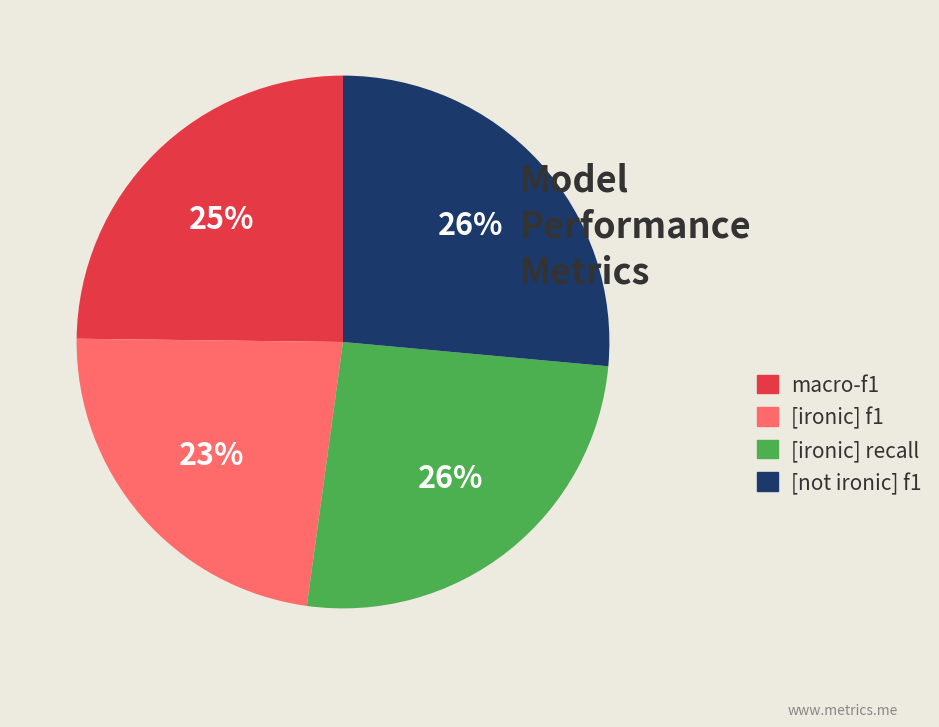

What is the ratio of the value at [ironic] recall to the value at [not ironic] f1?

1.0